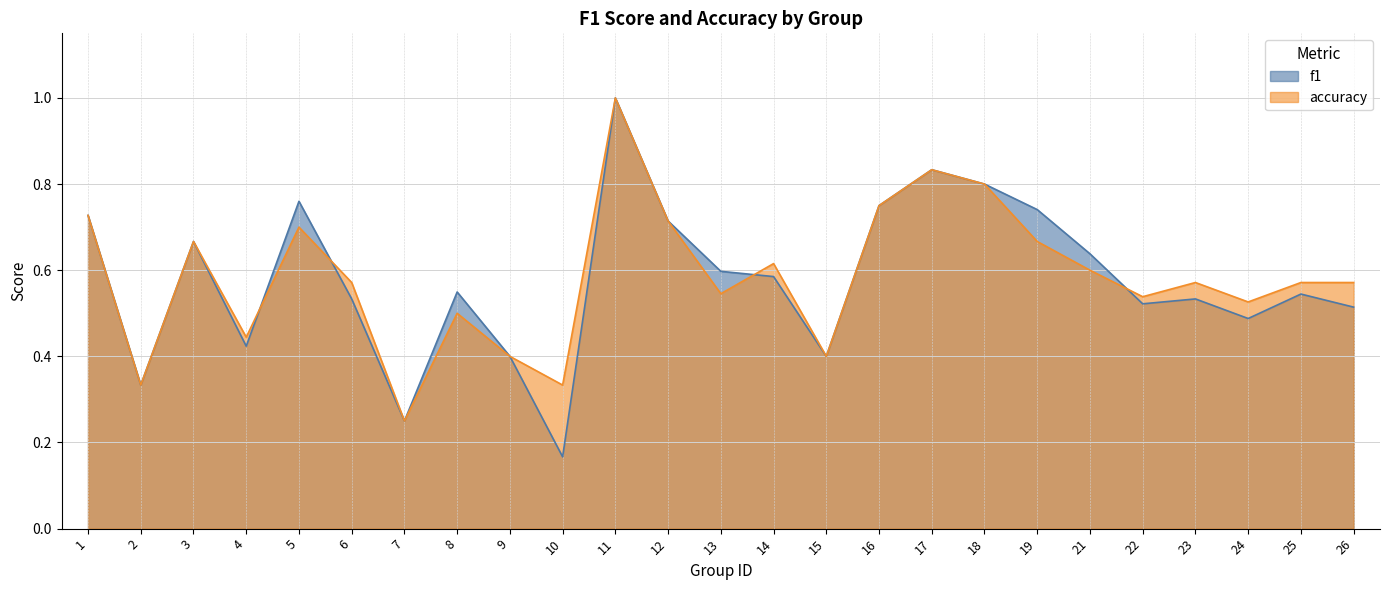

At which label is accuracy closest to 0?

7